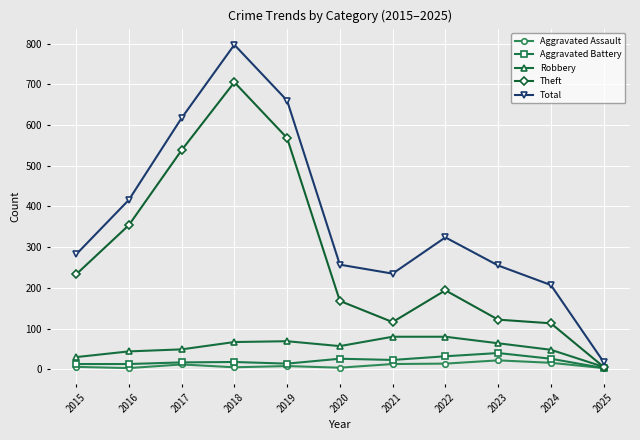

Count the number of categories in the chart.

11